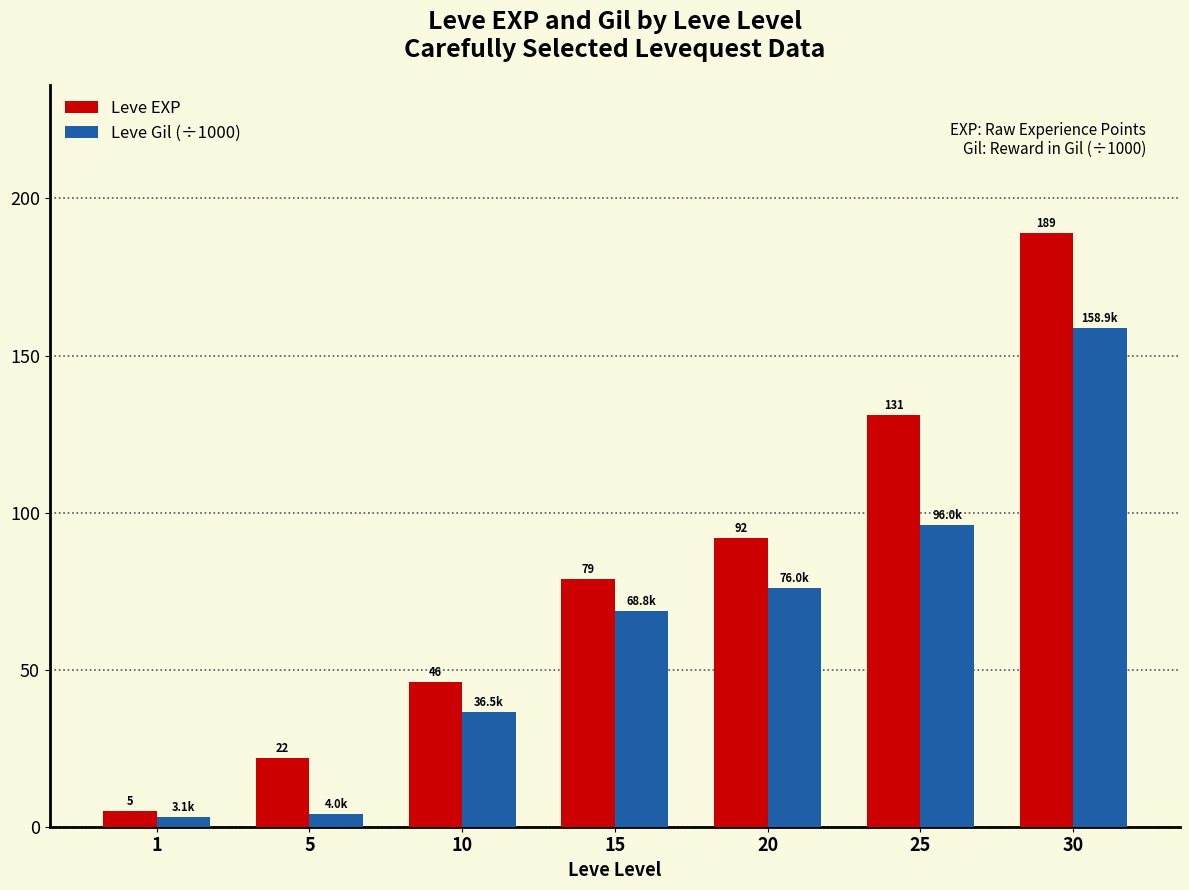

At 20, list the series in order from smallest to largest.

Leve Gil (÷1000), Leve EXP